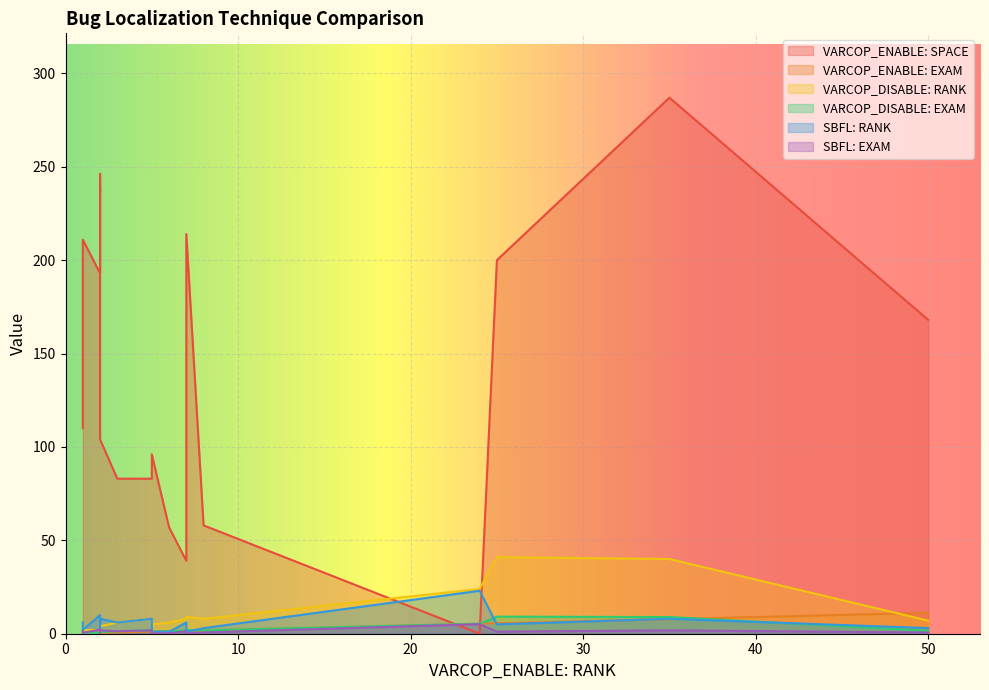

What is the difference between the maximum and minimum values in the SBFL: RANK series?

22.0